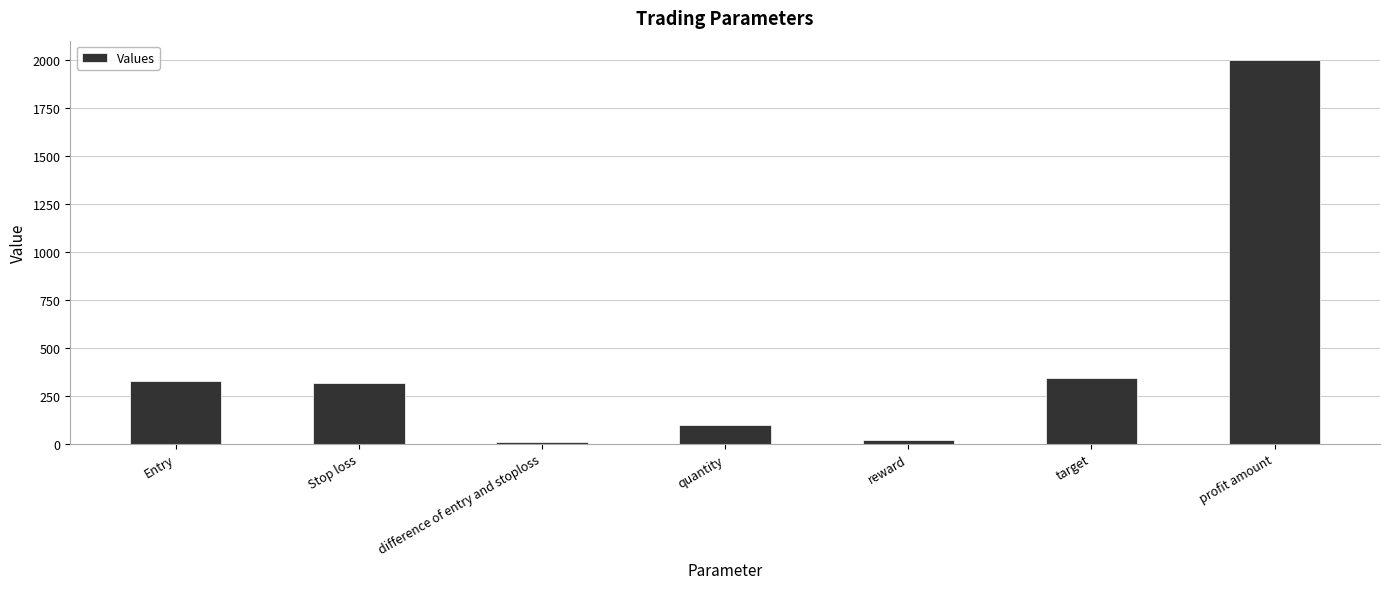

At which label does the data first exceed 315?

Entry